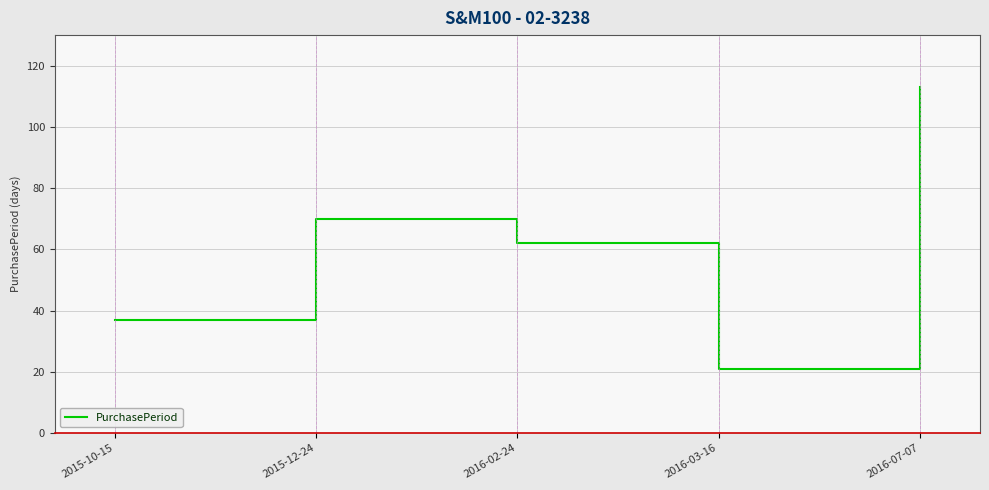

How many distinct data groups are displayed?

1